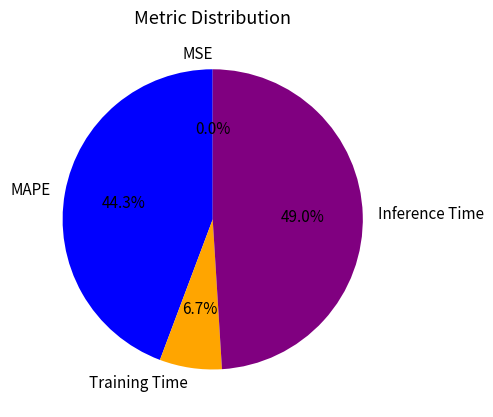

Does any single category account for the majority?

No